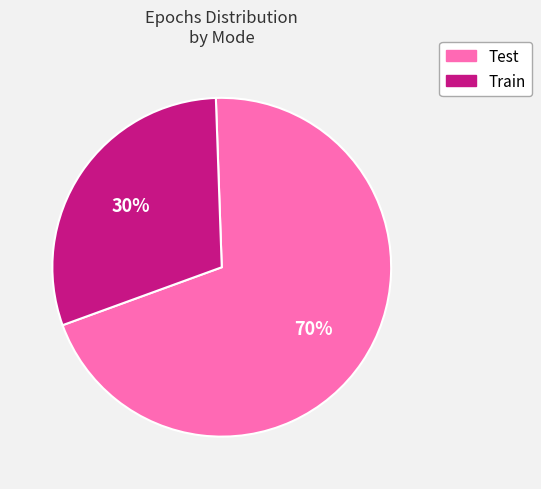

Is there a majority slice in this chart?

Yes